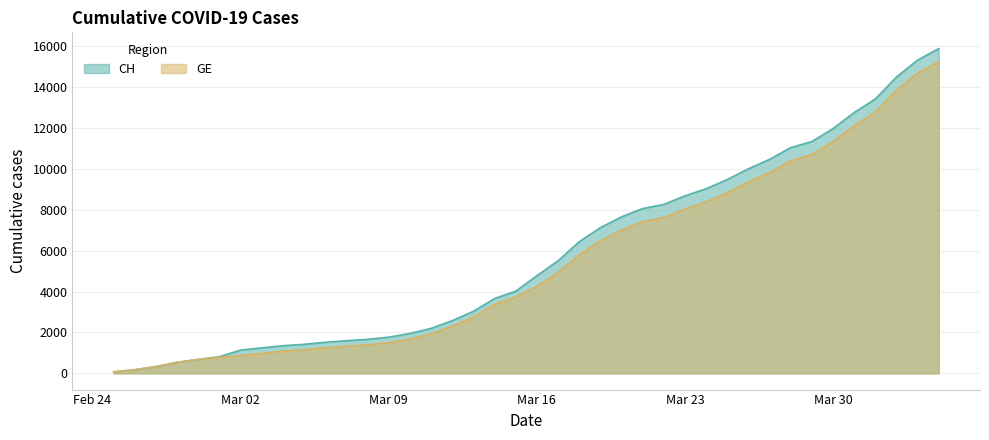

True or false: CH has more than 2 interior local peaks.

False